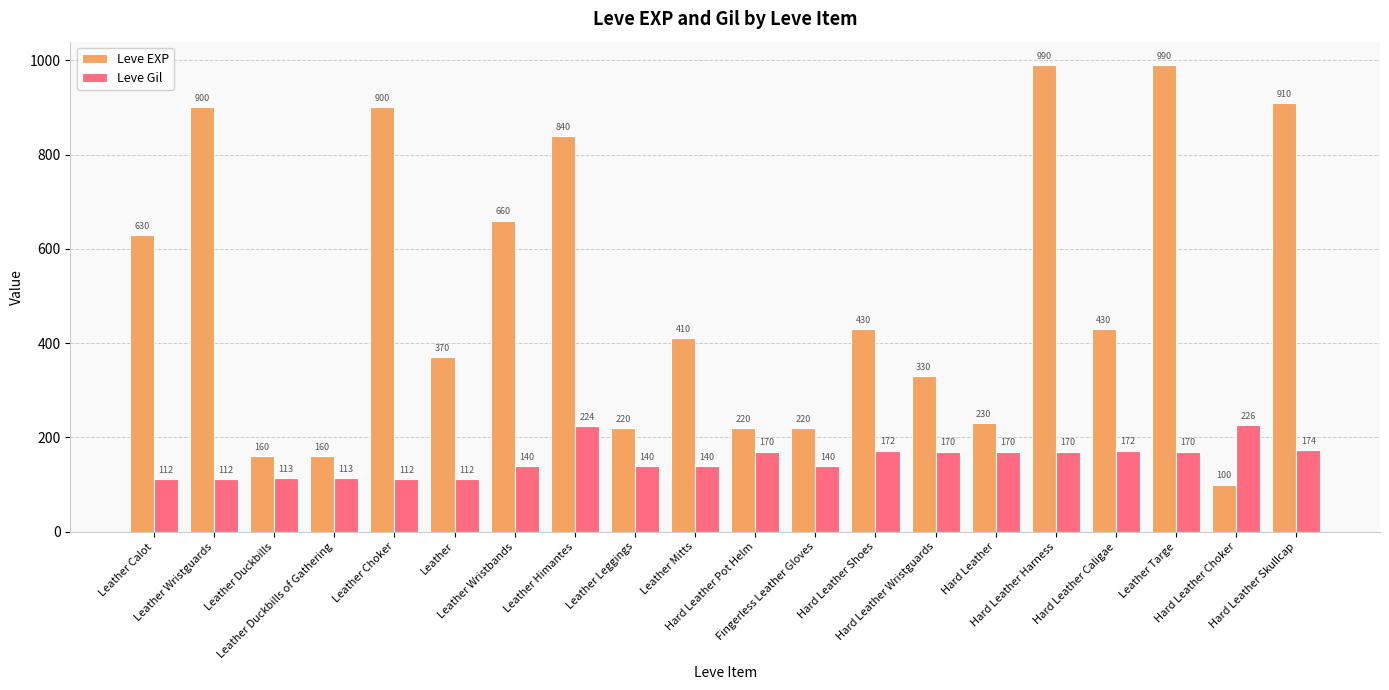

Reading left to right, what are all the values shown in this chart?

Leve EXP: 630	900	160	160	900	370	660	840	220	410	220	220	430	330	230	990	430	990	100	910
Leve Gil: 112	112	113	113	112	112	140	224	140	140	170	140	172	170	170	170	172	170	226	174